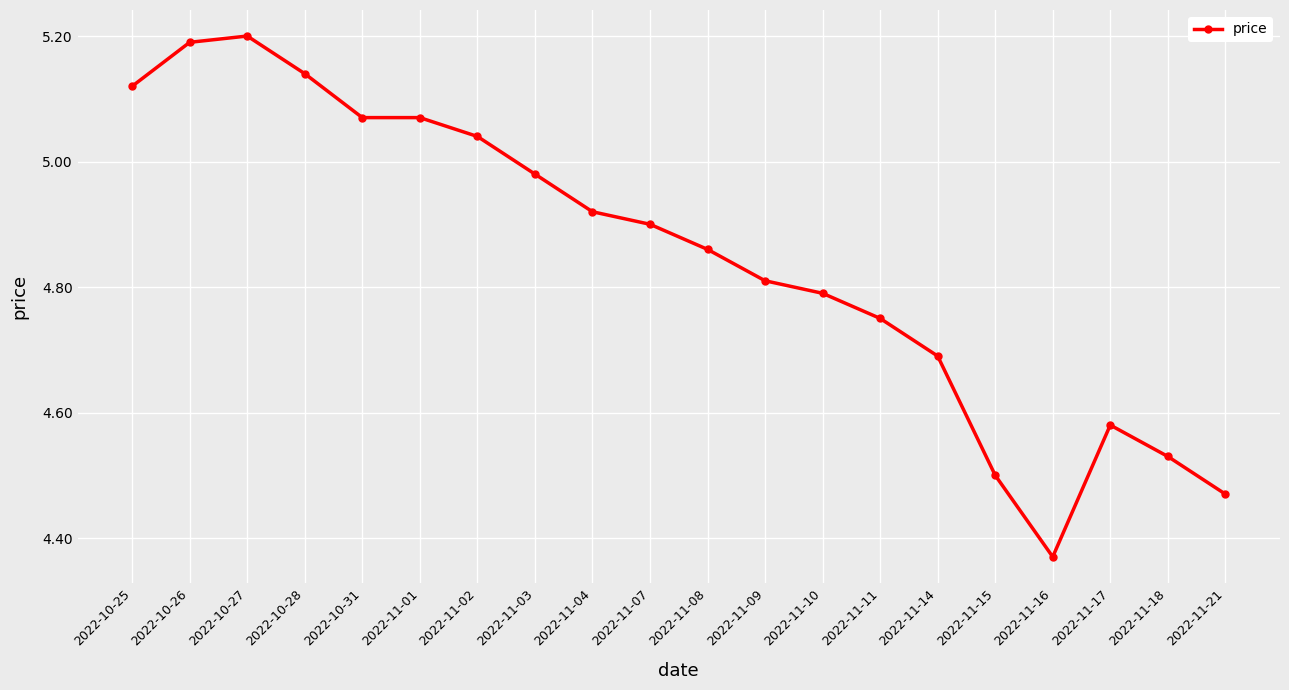

True or false: there are more than 1 points higher than both neighbors.

True